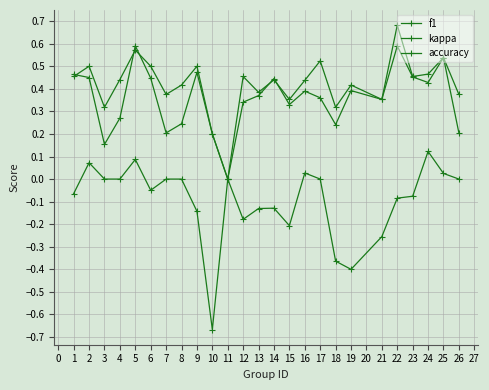

True or false: accuracy and kappa intersect in this chart.

False